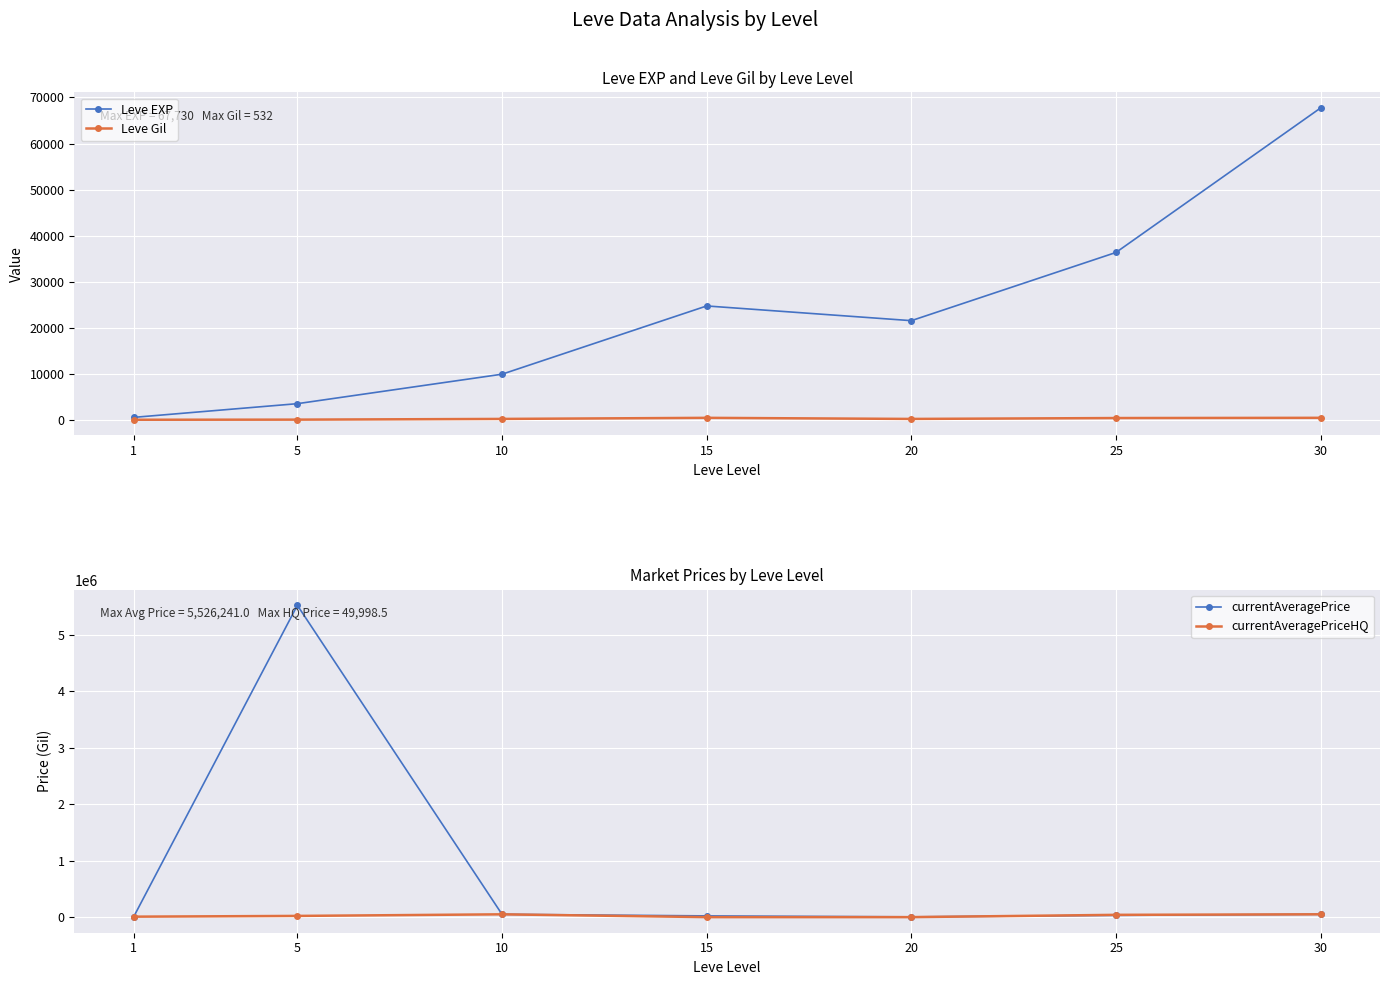

How many data points in currentAveragePriceHQ are less than 21472?

3